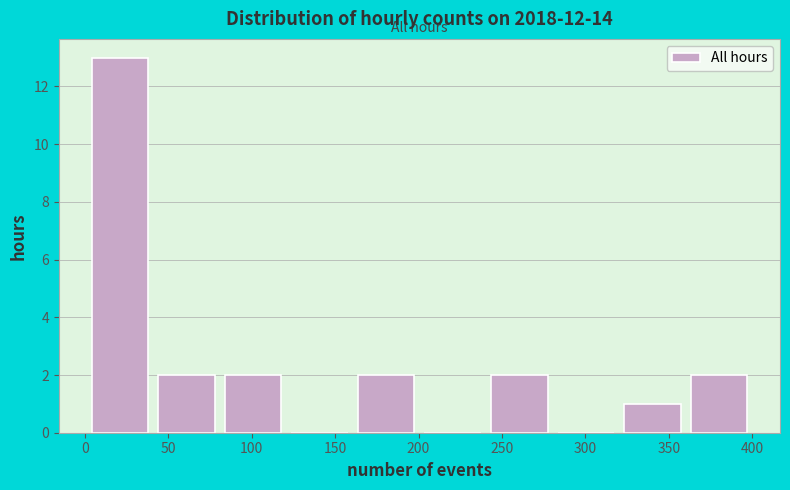

Reading left to right, transcribe this chart: for each bar, give the range it covers on the x-axis and its height. Neither the bar edges nor the heights are printed on the chart, so give them approximately, as read against the axes.

0 to 40: 13
40 to 80: 2
80 to 120: 2
120 to 160: 0
160 to 200: 2
200 to 240: 0
240 to 280: 2
280 to 320: 0
320 to 360: 1
360 to 400: 2